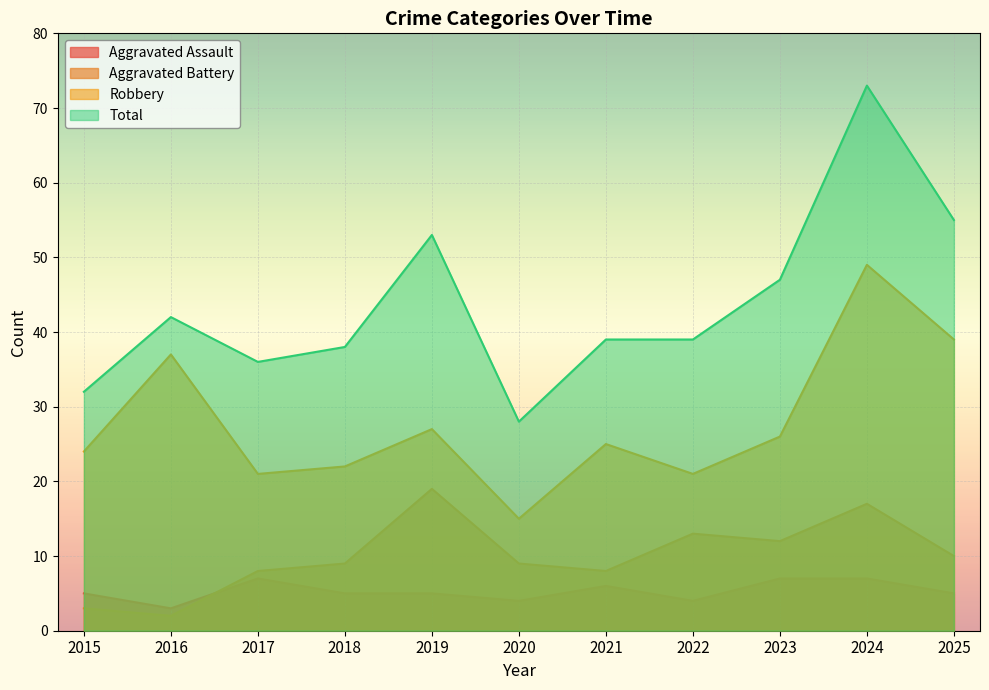

What is the value of the Aggravated Battery point at the 2nd from the left?

2